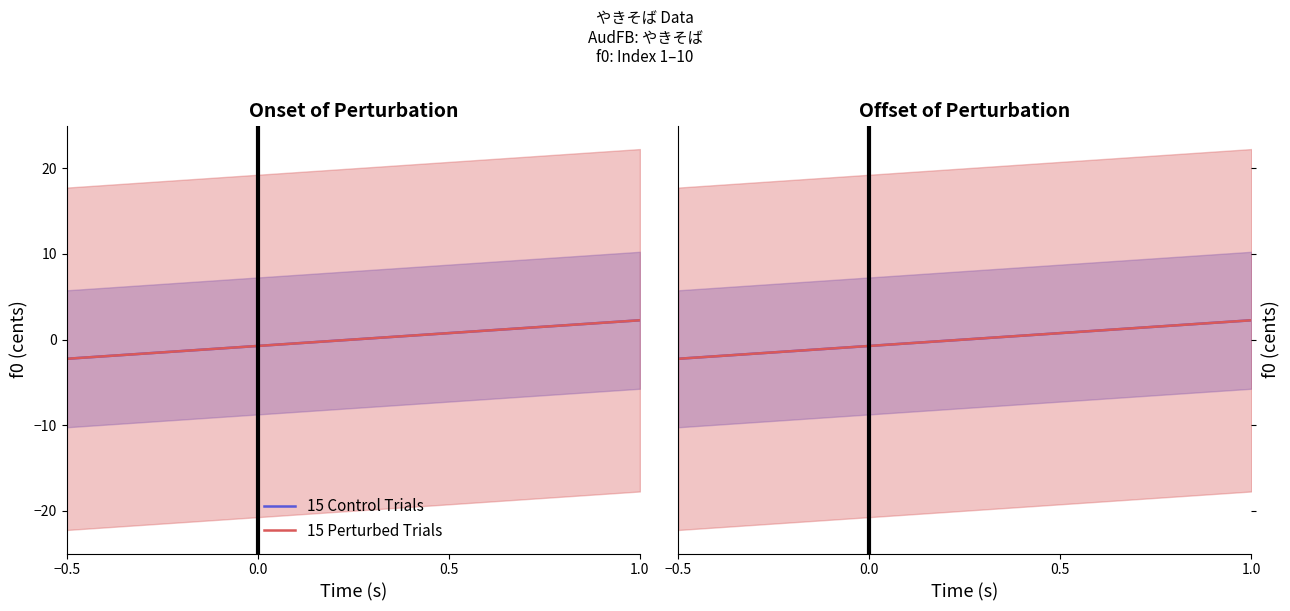

Reading left to right, what are all the values shown in this chart?

15 Control Trials: -2.2	-1.8	-1.2	-0.8	-0.2	0.2	0.8	1.2	1.8	2.2
15 Perturbed Trials: -2.2	-1.8	-1.2	-0.8	-0.2	0.2	0.8	1.2	1.8	2.2